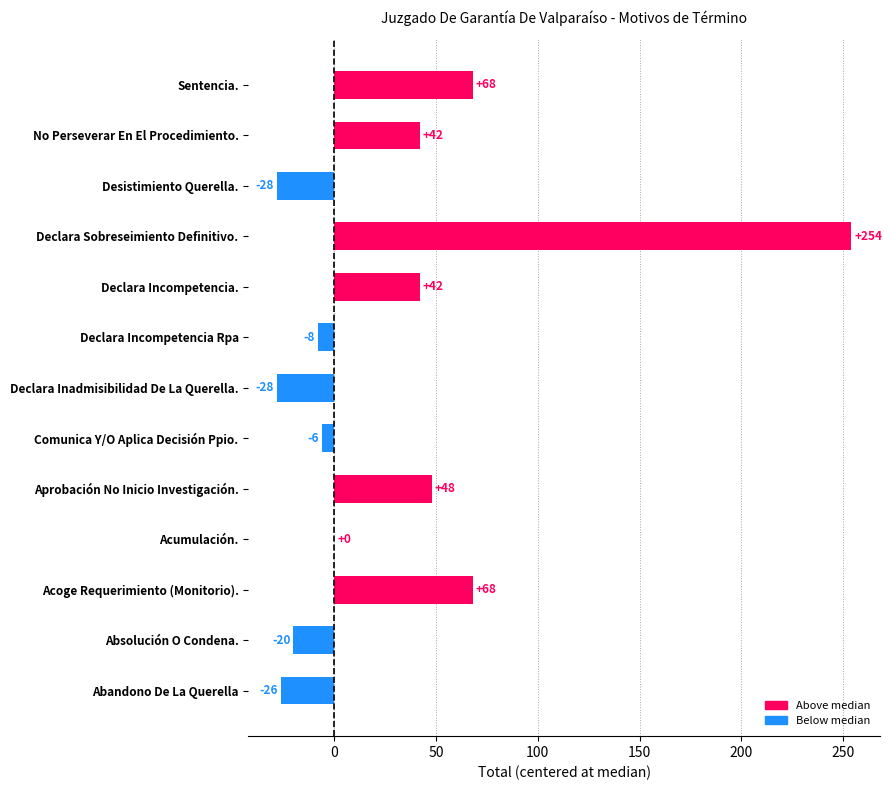

Which label corresponds to the largest value in the chart?

Declara Sobreseimiento Definitivo.